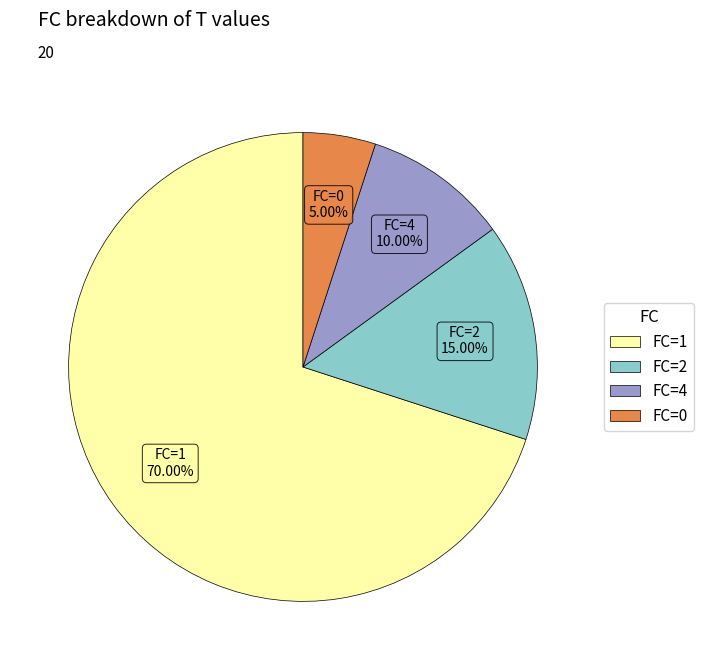

Do FC=4 and FC=2 together represent more than half of the pie?

No